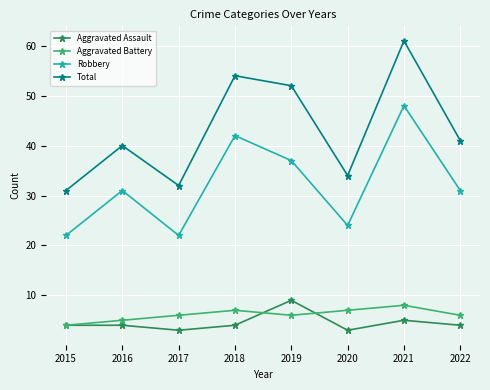

Which series has the widest spread of values?

Total